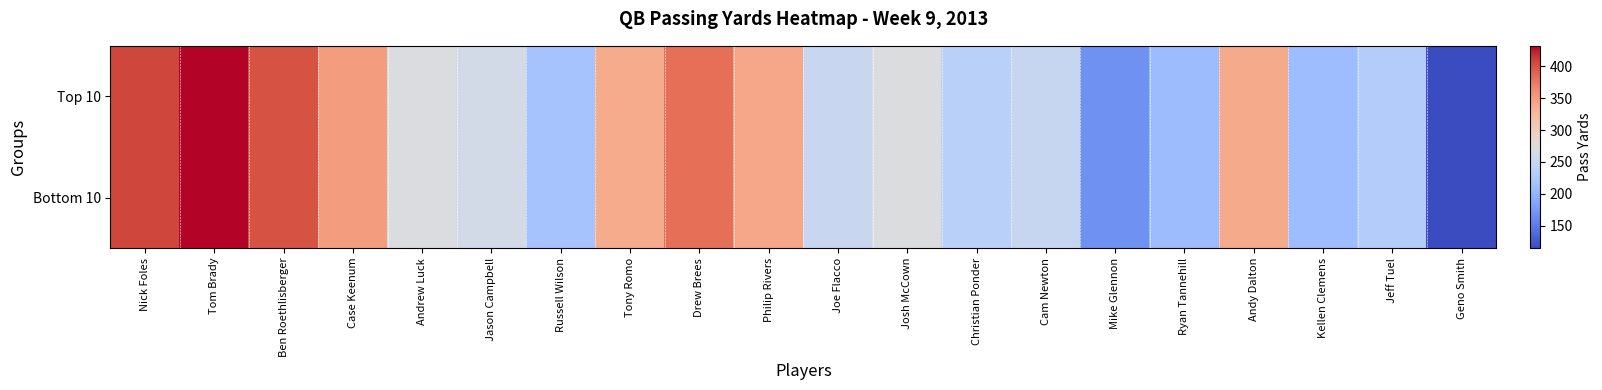

Between Cam Newton and Tom Brady, which is larger?

Tom Brady